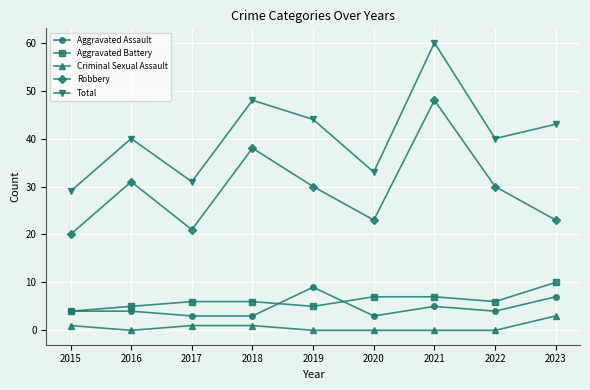

List the series in order of their peak value, highest first.

Total, Robbery, Aggravated Battery, Aggravated Assault, Criminal Sexual Assault